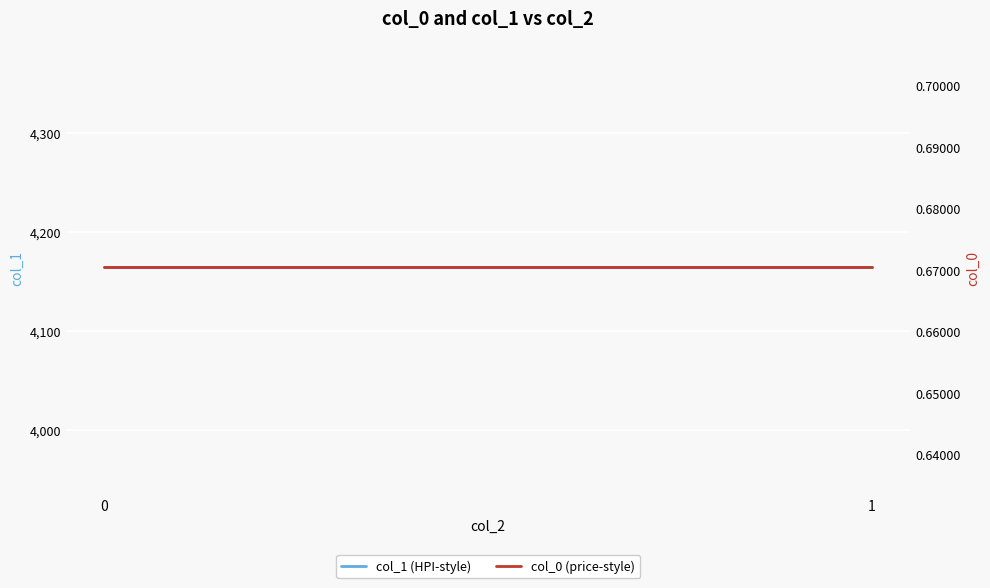

True or false: col_1 (HPI-style) and col_0 (price-style) cross at least once.

False